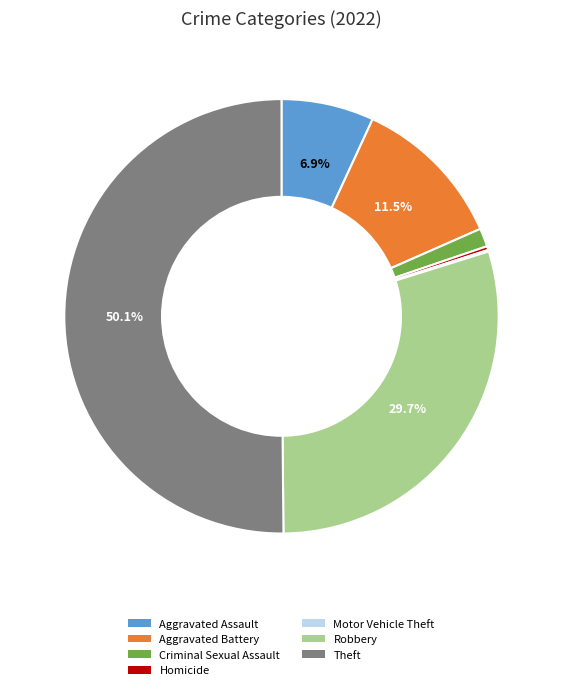

Which slice is the largest?

Theft